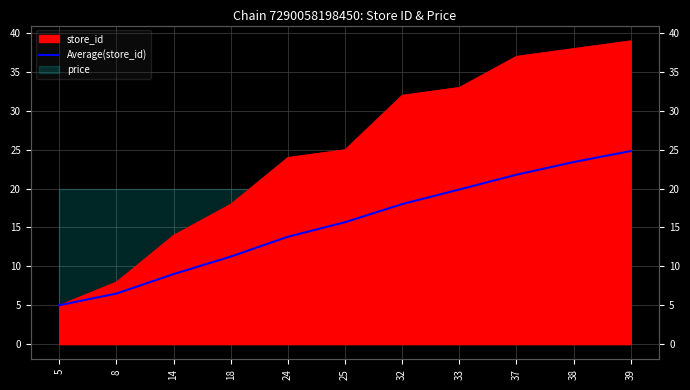

Rank the categories by value from highest to lowest.

39, 38, 37, 33, 32, 25, 24, 18, 14, 8, 5